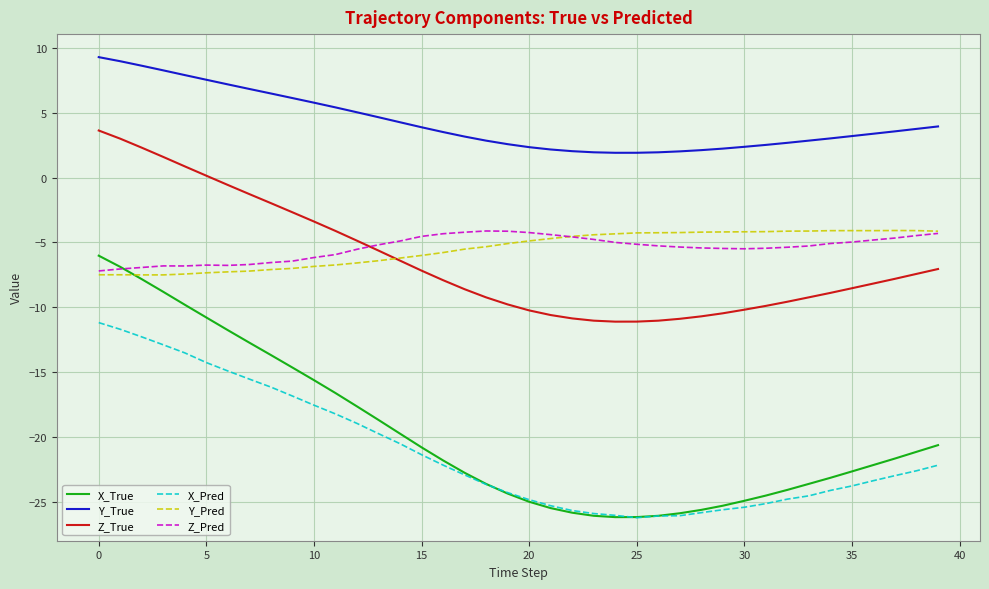

What is the highest value of the Z_True series?

3.6